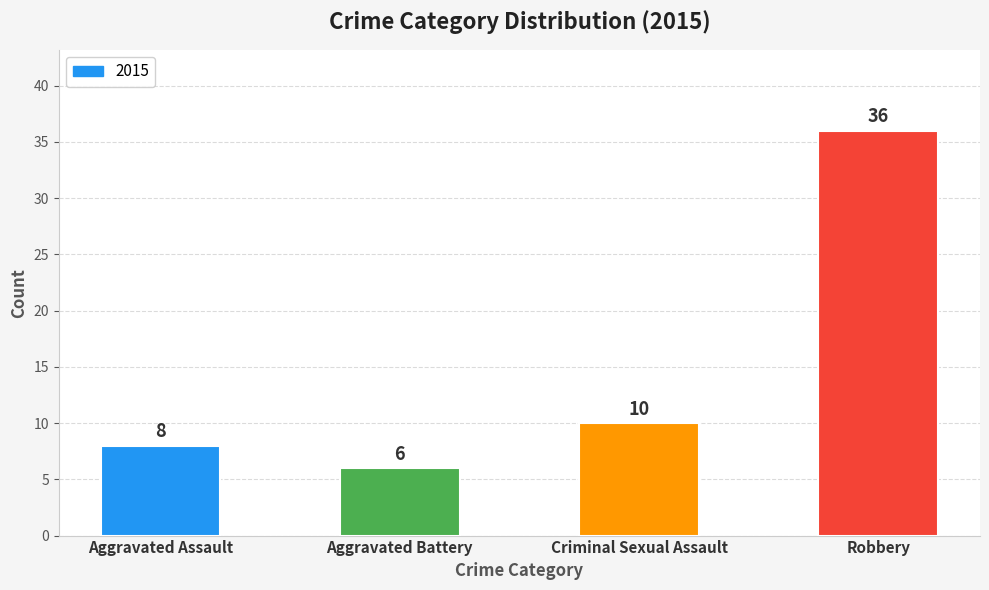

What position from the right is Robbery?

1